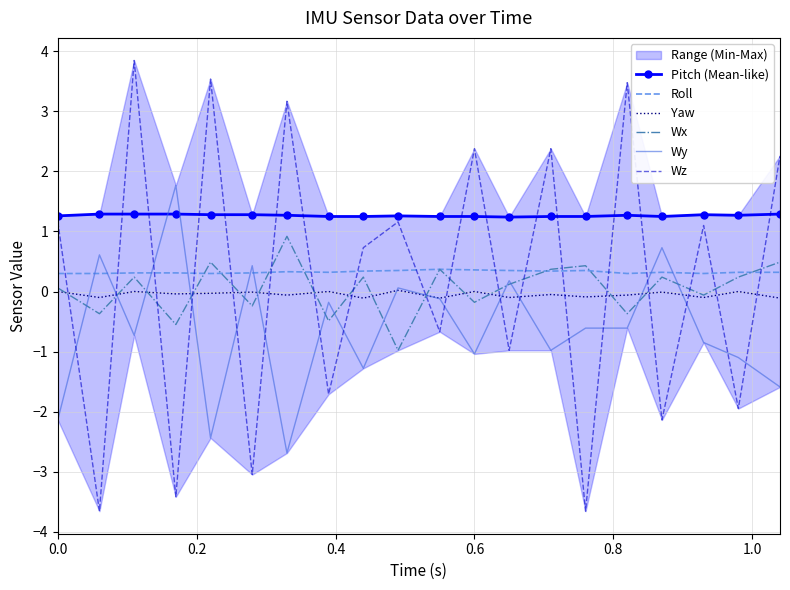

Is this an area chart (filled region under the line)?

No